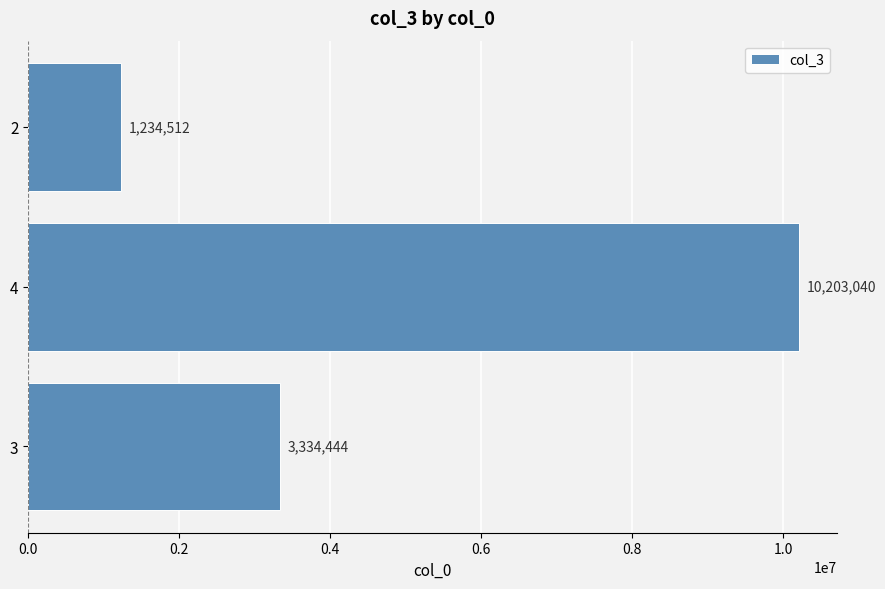

The chart shows a value of 1835481 at 2. True or false?

False